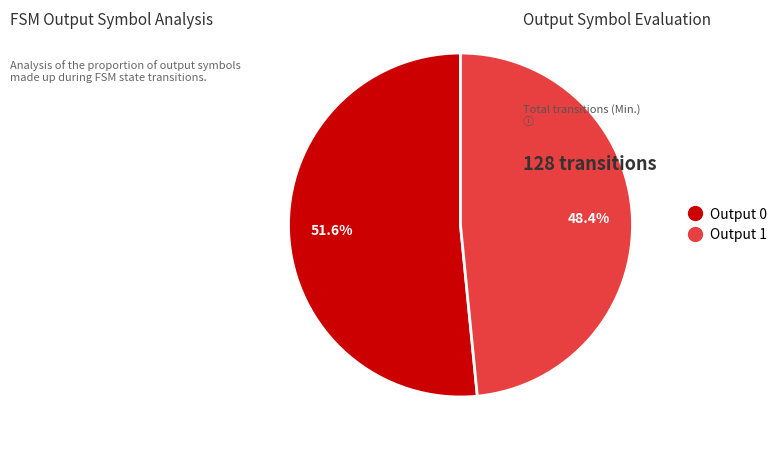

Is there any slice that represents more than half of the pie?

Yes